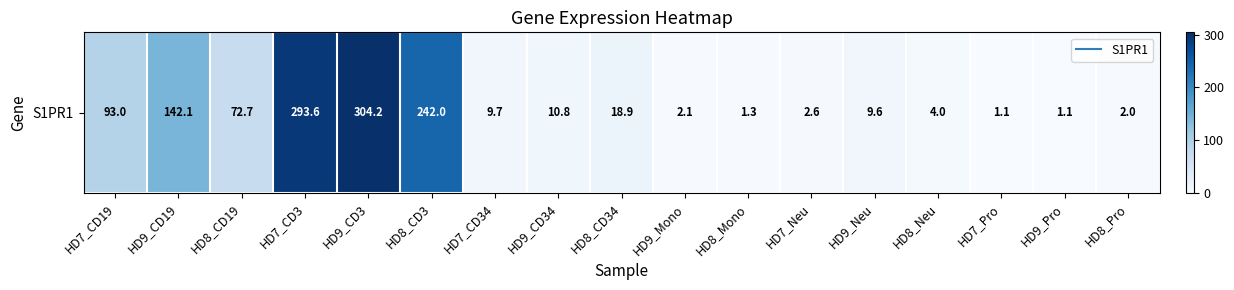

What is the minimum value shown in the chart?

1.1